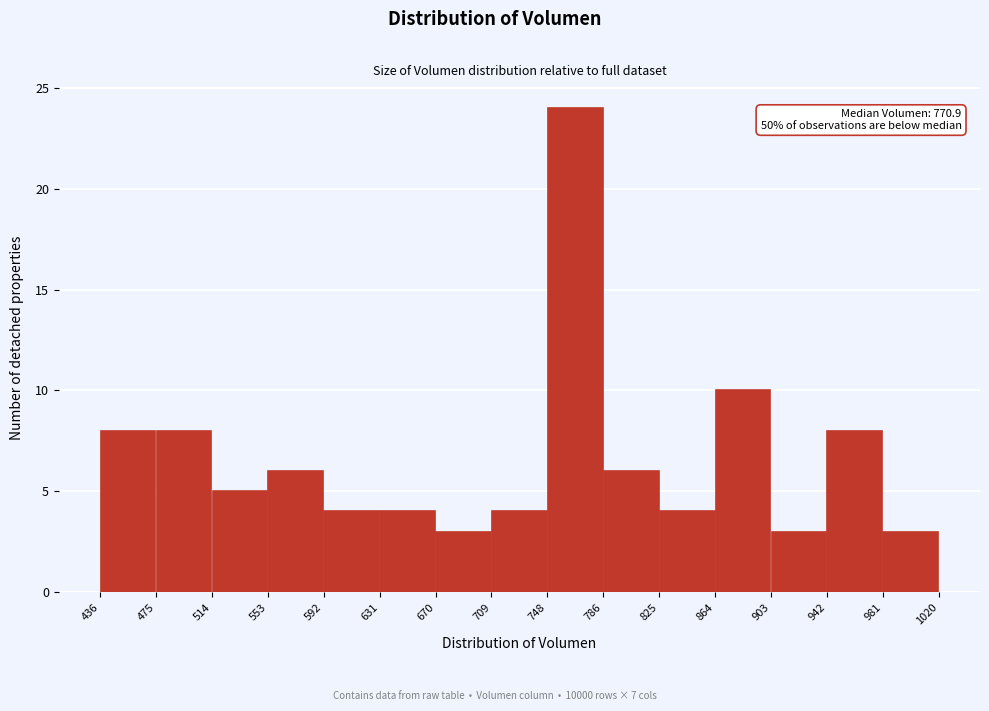

Which range on the x-axis has the tallest bar?

748 to 786